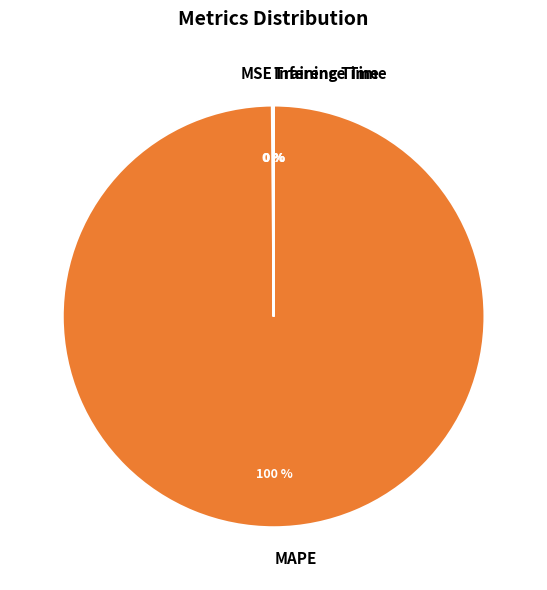

To the nearest percent, what is the difference between the largest and smallest slice percentages?

100%